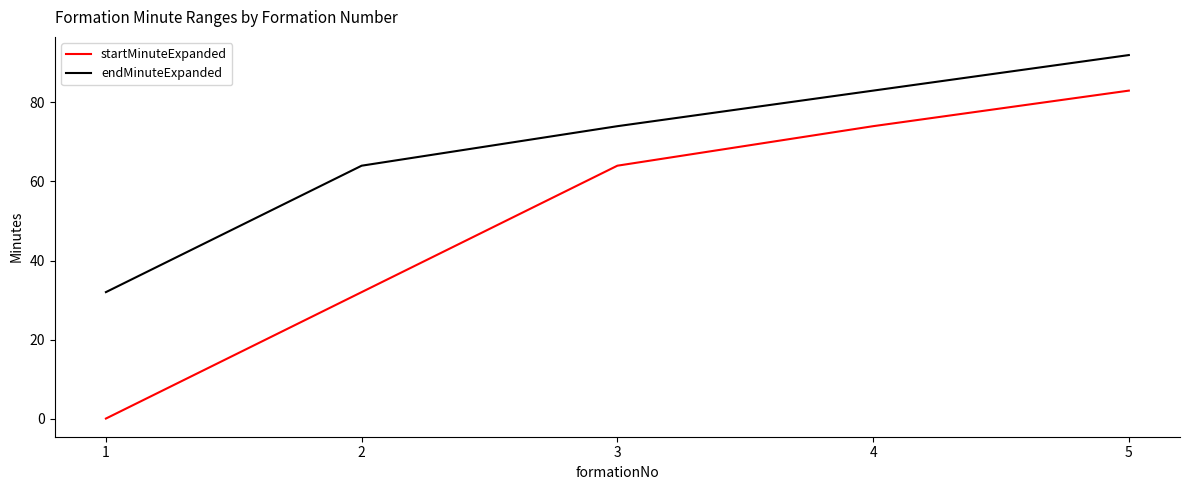

How many categories are shown in the chart?

5